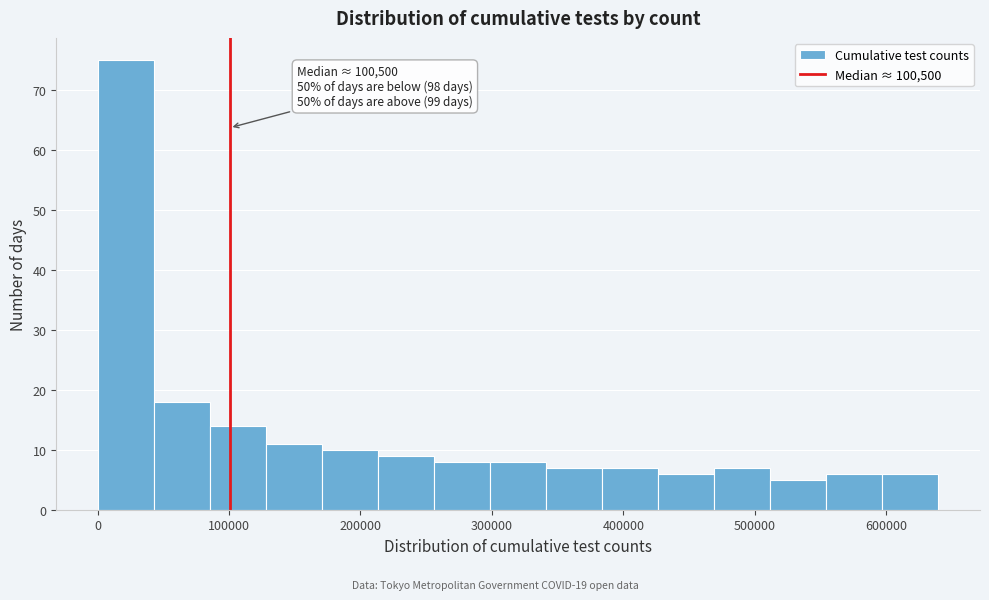

Over which range of the x-axis is the bar tallest?

0 to 40000